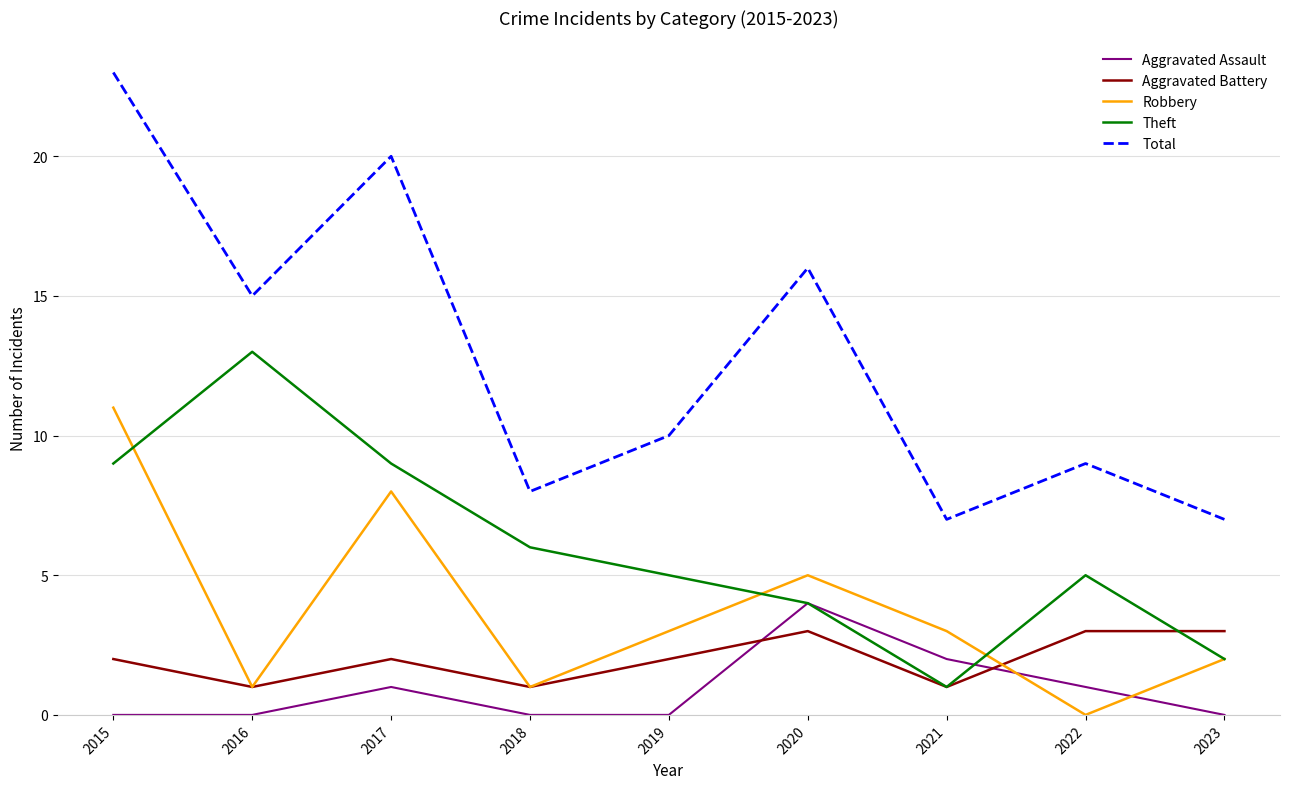

How many series are shown in this chart?

5